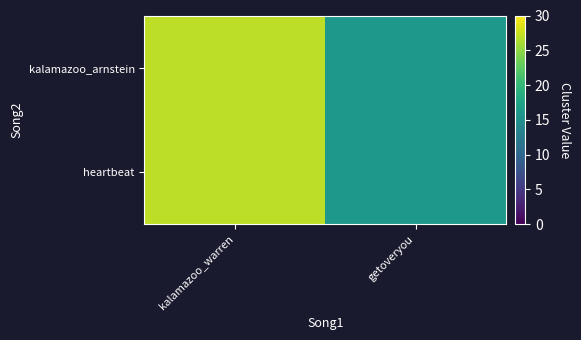

Reading left to right, extract all data points from this chart.

kalamazoo_arnstein: kalamazoo_warren=27	getoveryou=16
heartbeat: kalamazoo_warren=27	getoveryou=16